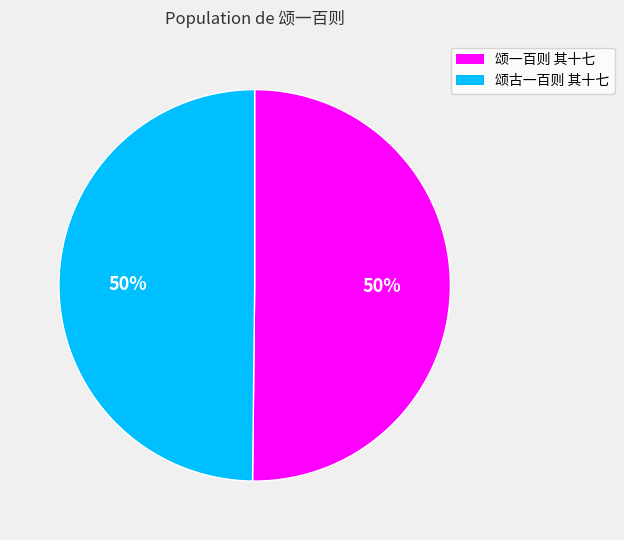

To the nearest percent, what is the combined percentage of 颂古一百则 其十七 and 颂一百则 其十七?

100%